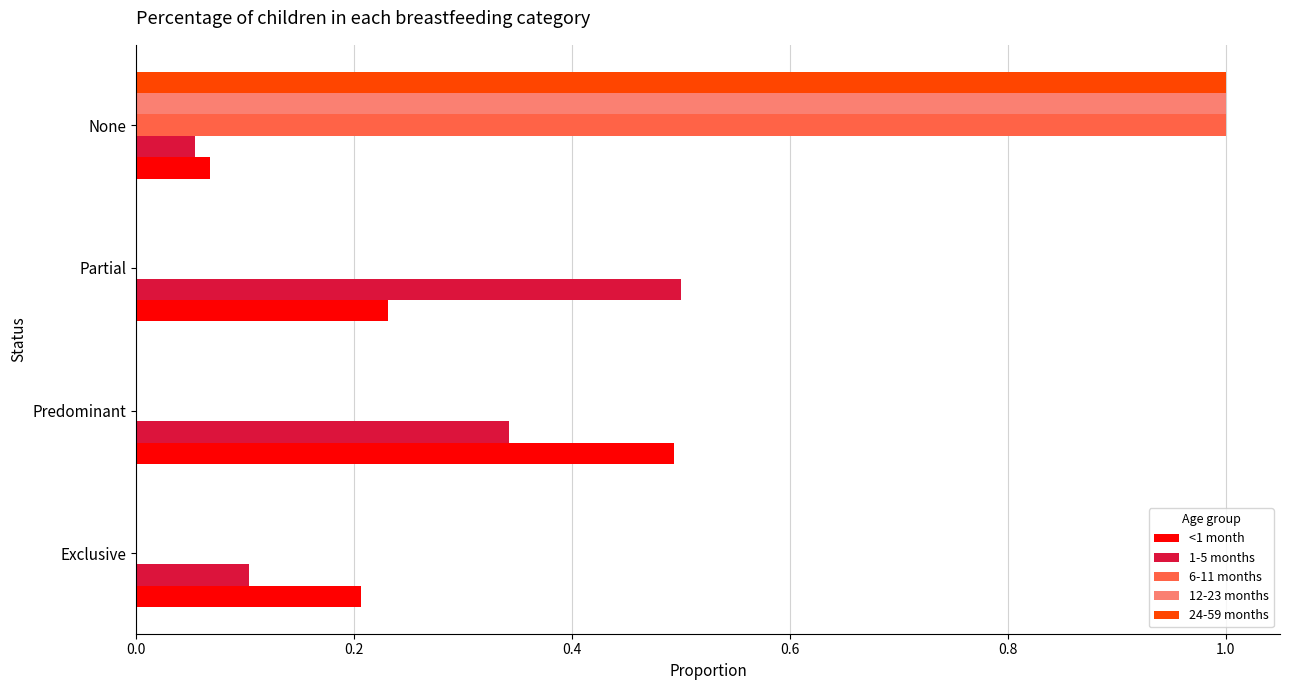

At which category is the sum across all series the highest?

None